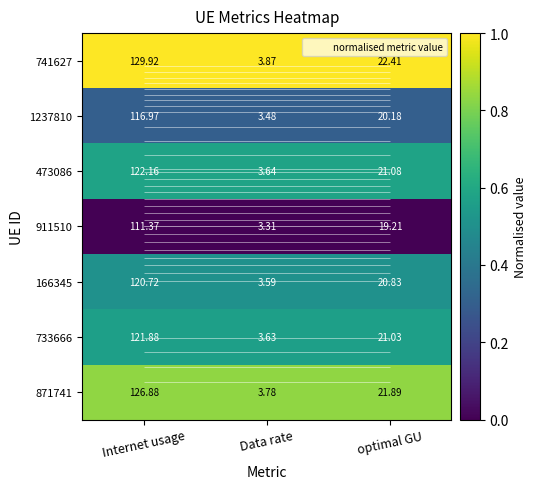

Count the number of categories in the chart.

3